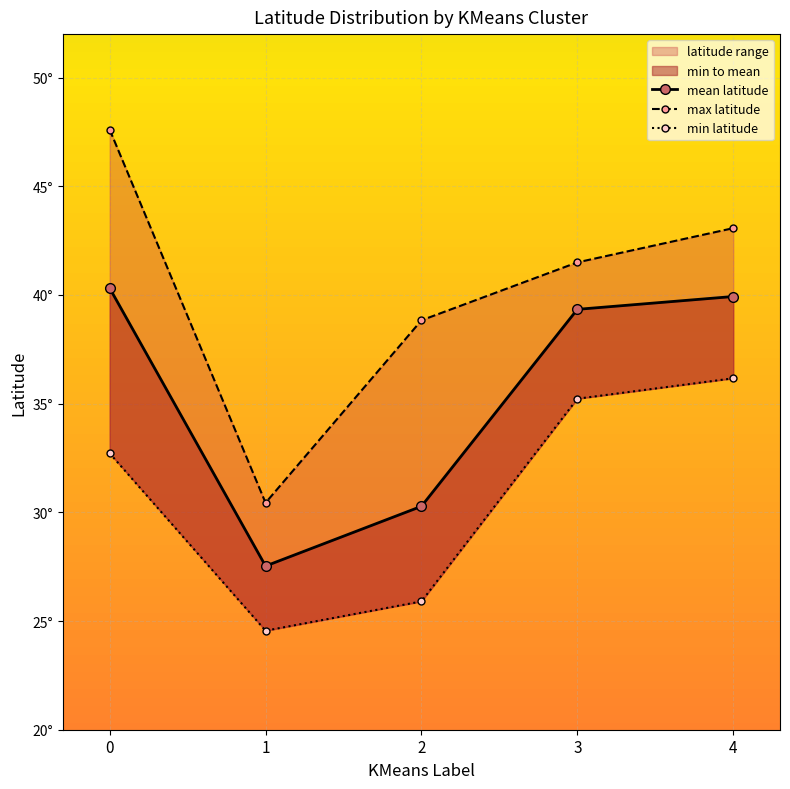

Where is the first local minimum for min latitude?

1